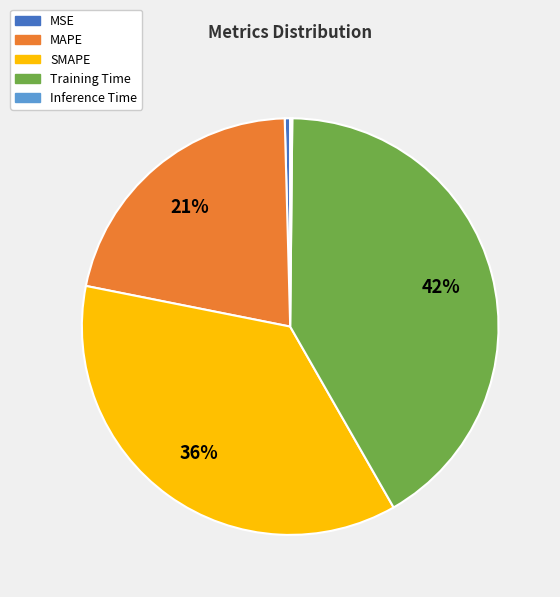

Which slice is the largest?

Training Time